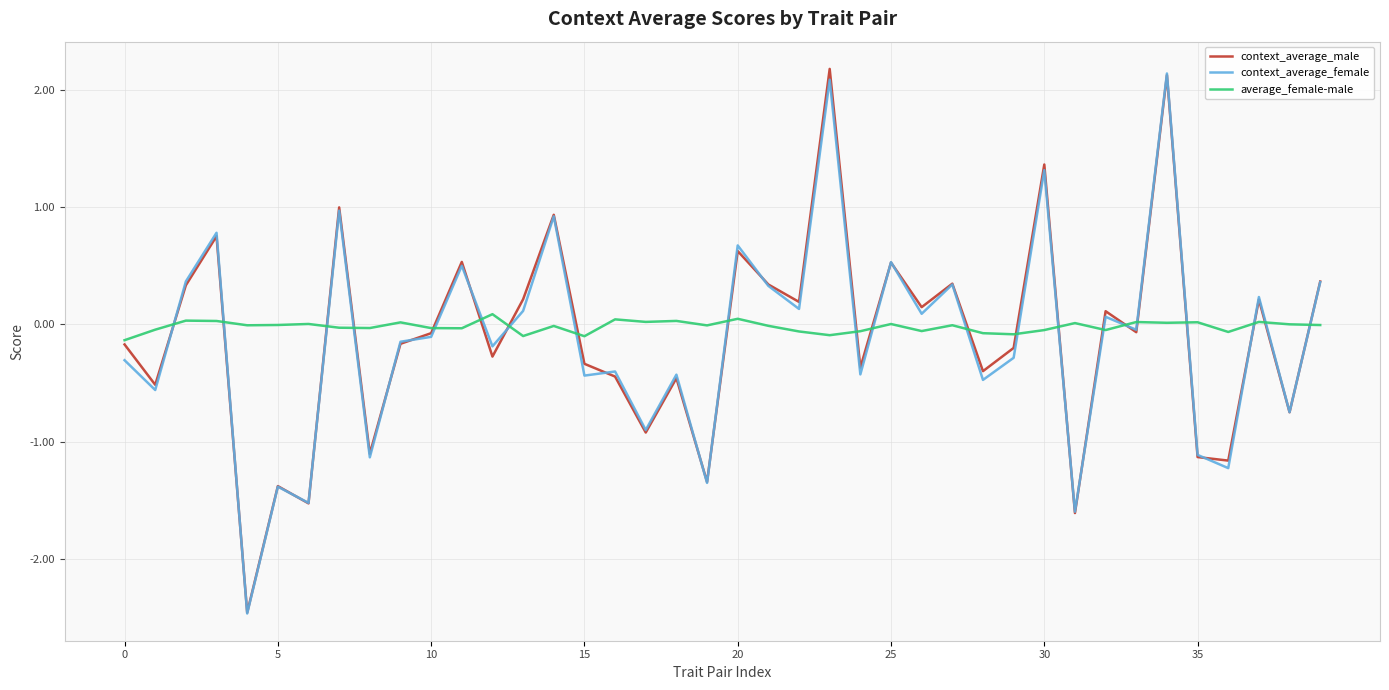

What is the maximum value for context_average_female?

2.1